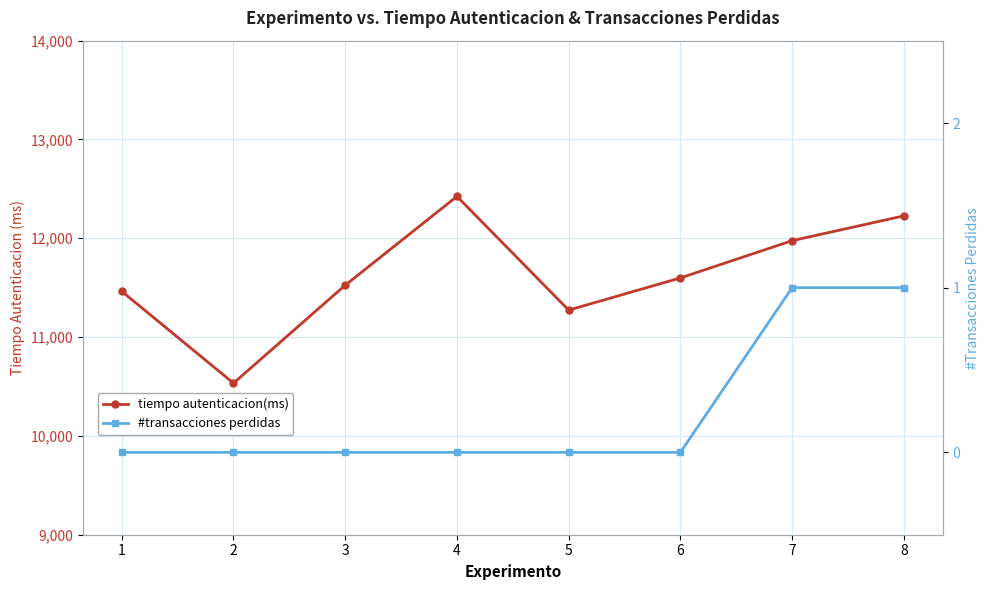

The value of #transacciones perdidas at 2 is 1. True or false?

False